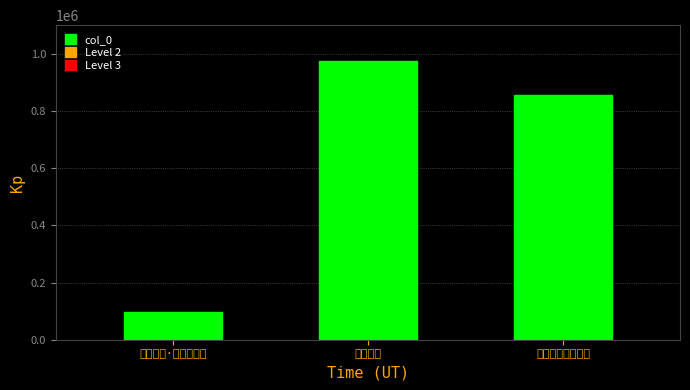

Rank the categories by value from lowest to highest.

宿永福院·白塔转青林, 黄顿琅玕山永福院, 宿永福院